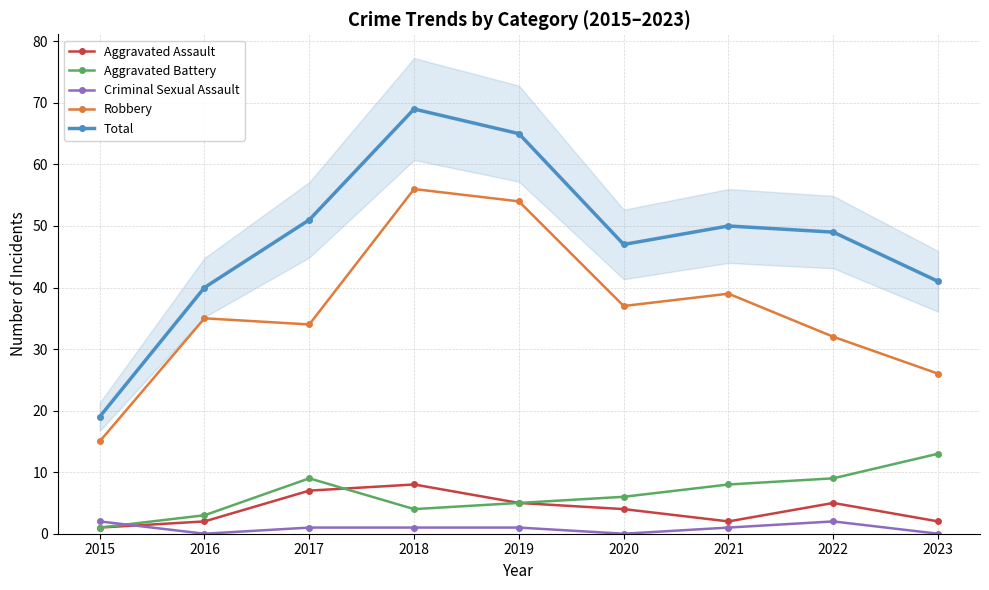

Where is the first local minimum for Total?

2020